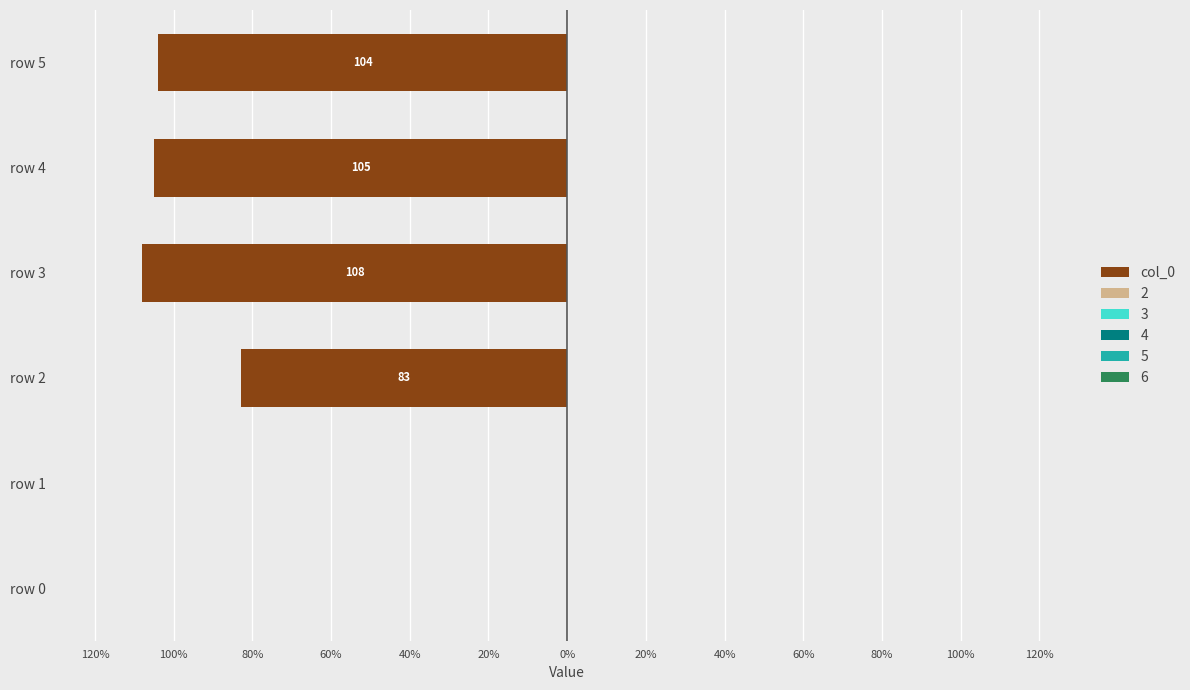

How many negative values are there?

4